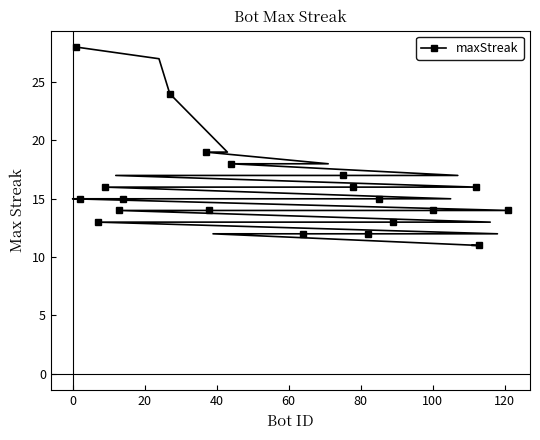

What is the difference between the second highest and second lowest values?

16